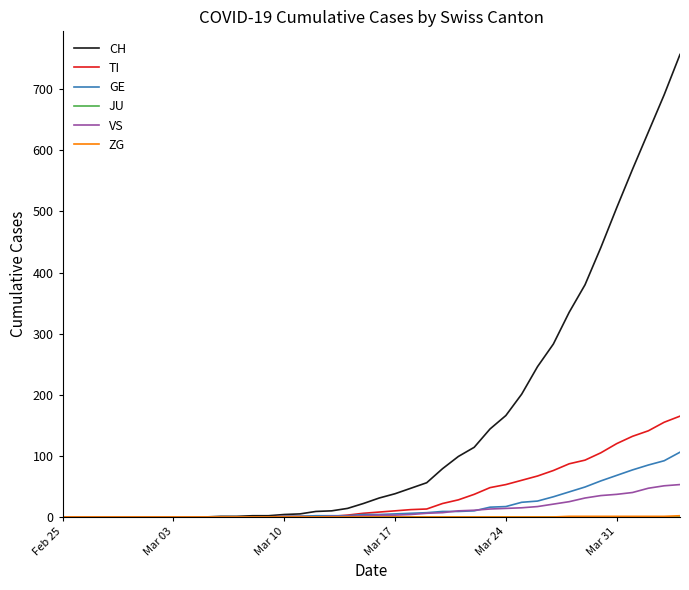

What is the maximum value shown in the chart?

757